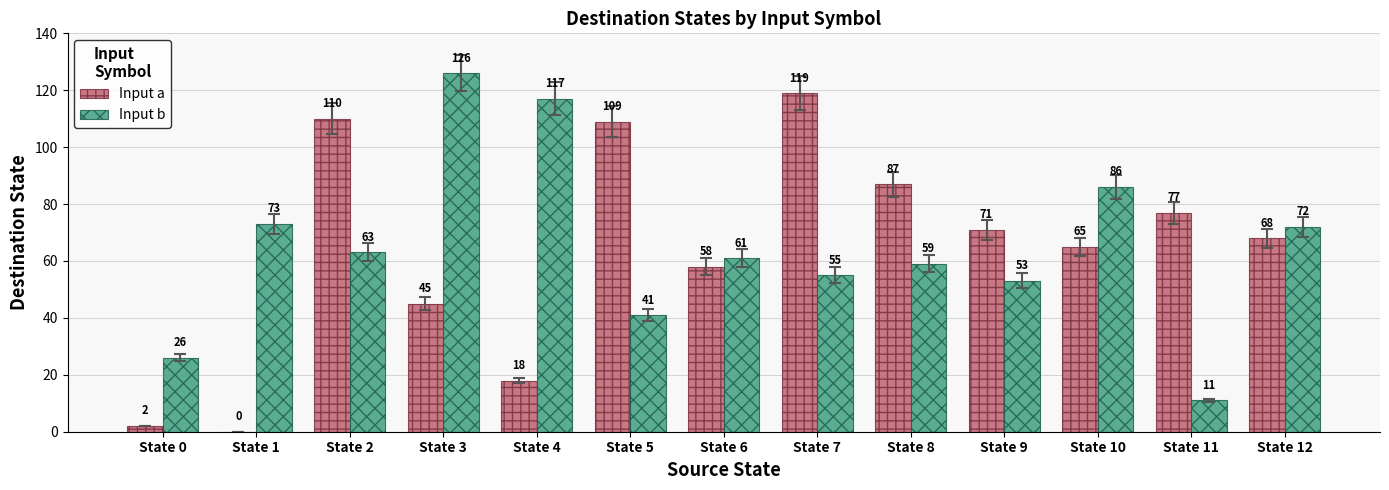

Which series changed the most between State 5 and State 8?

Input a